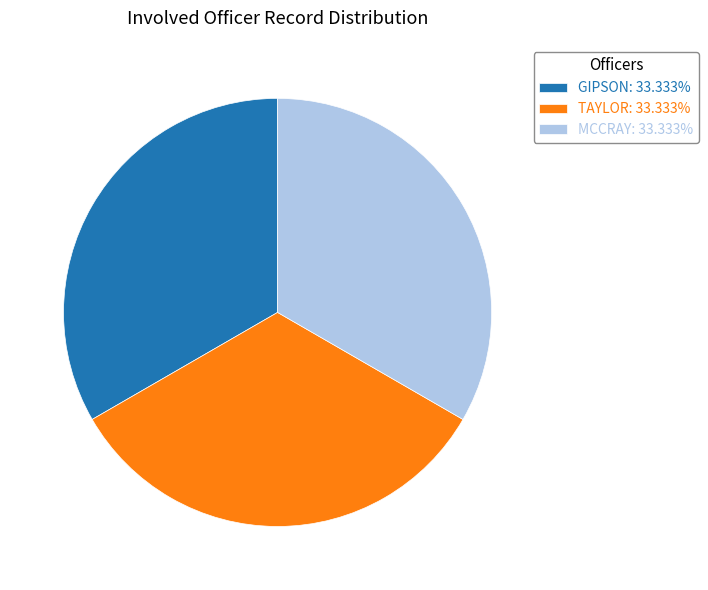

Is MCCRAY the majority of the pie?

No